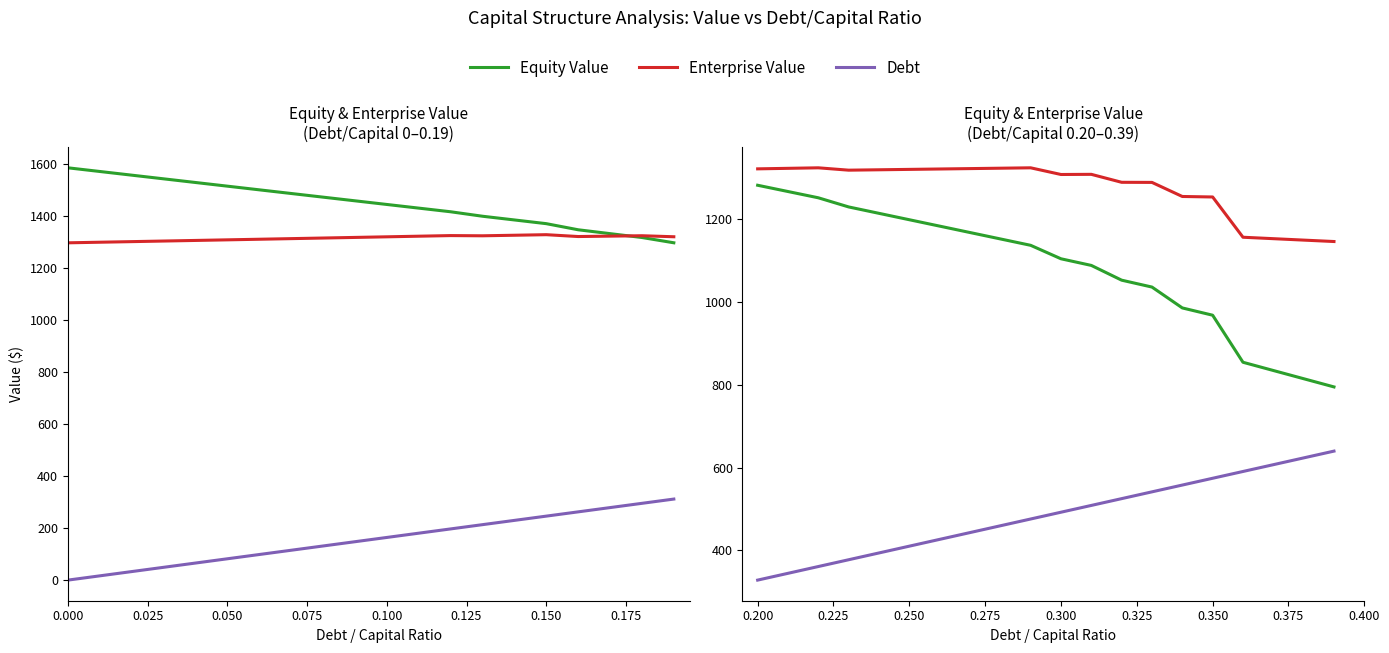

True or false: Enterprise Value has more than 0 interior local peaks.

True